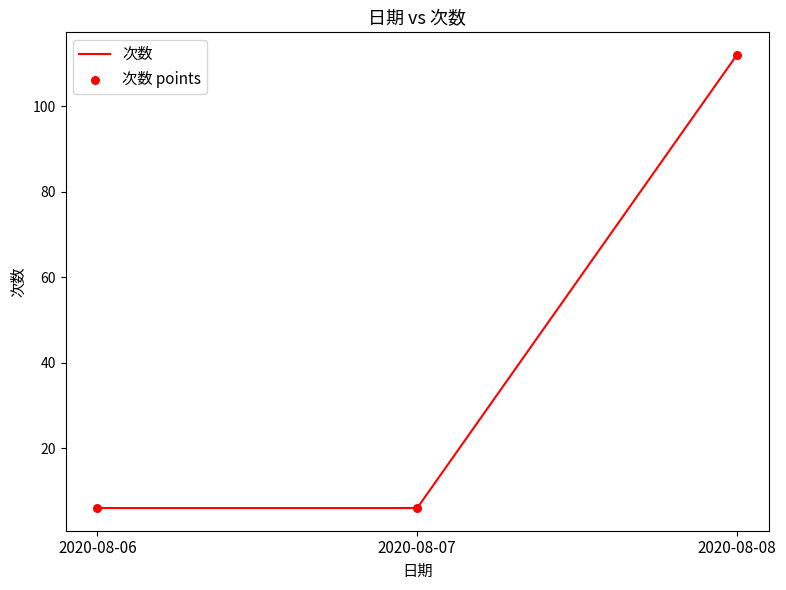

Which has a higher value, 2020-08-06 or 2020-08-08?

2020-08-08